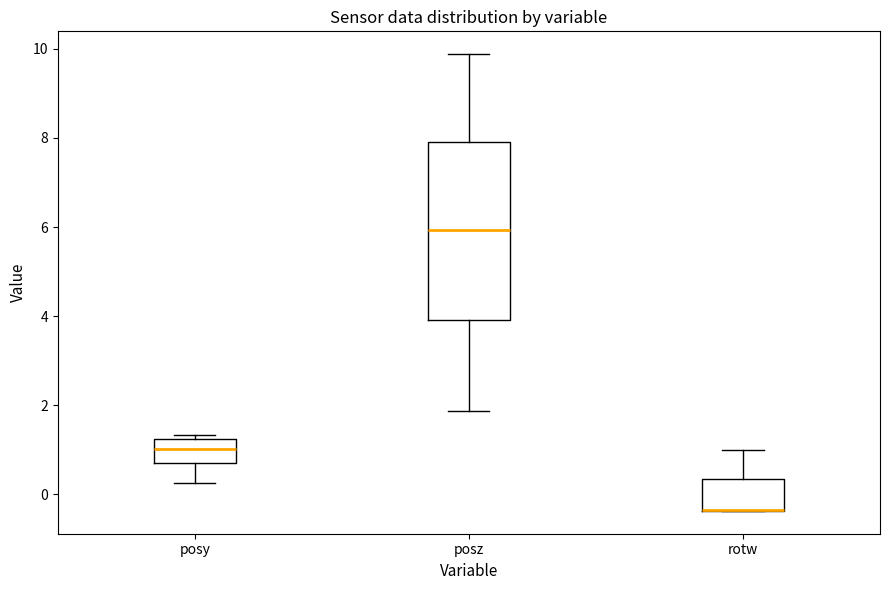

Where does the upper whisker of the box for rotw end on the y-axis? The values are not printed on the chart, so give them approximately, as read against the axis.

1.0